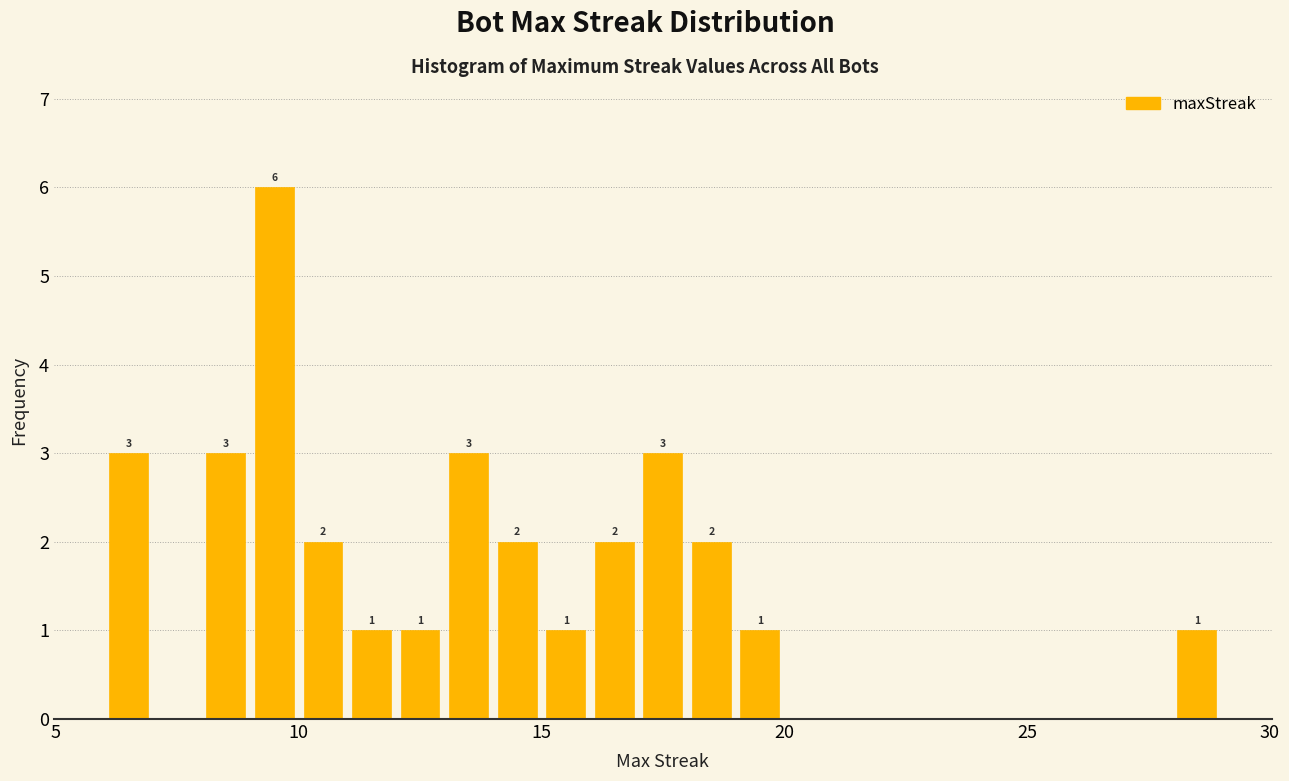

Around what value on the x-axis is the tallest bar? Give the approximate position of its centre, as read against the axis.

9.5